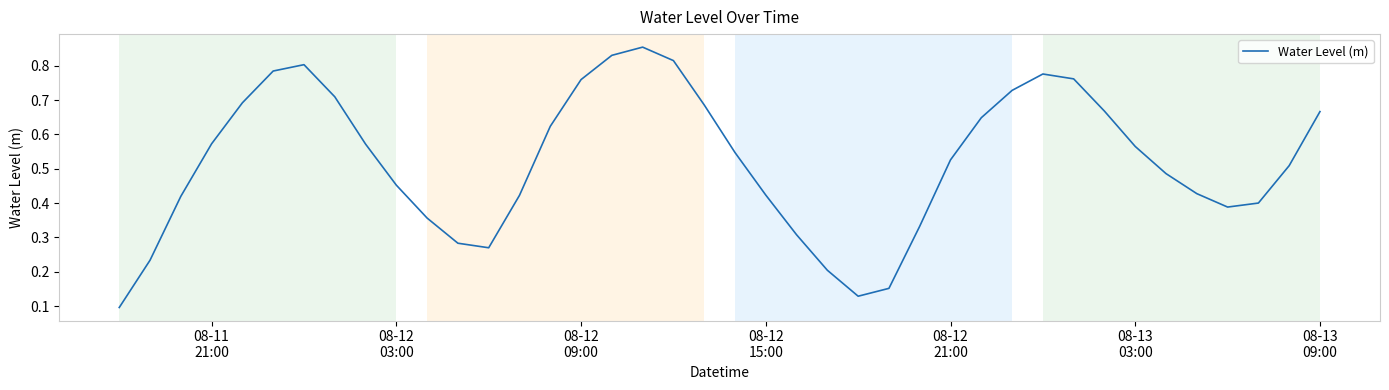

How many points are higher than both their immediate neighbors (excluding endpoints)?

3